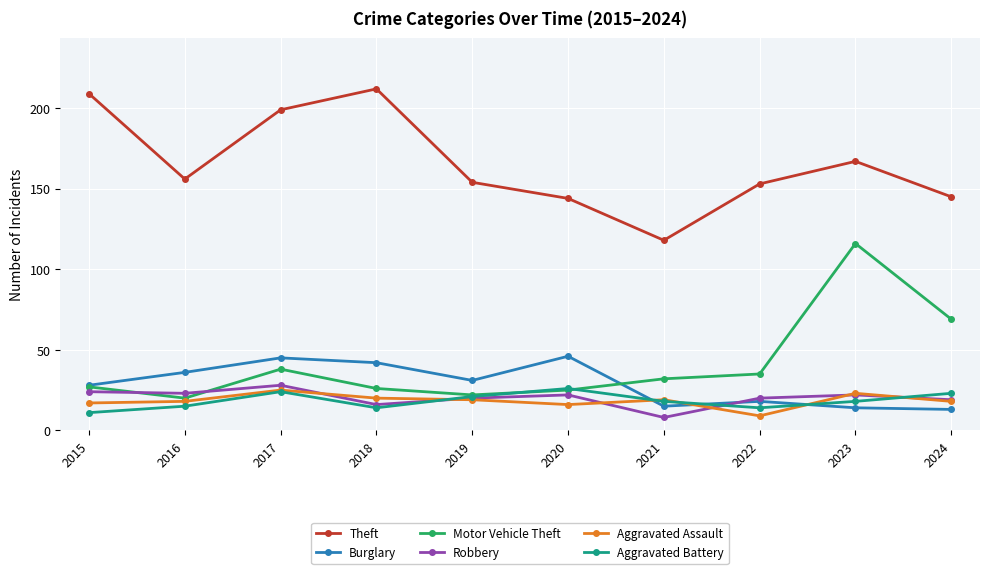

Which series has the largest total across all categories?

Theft